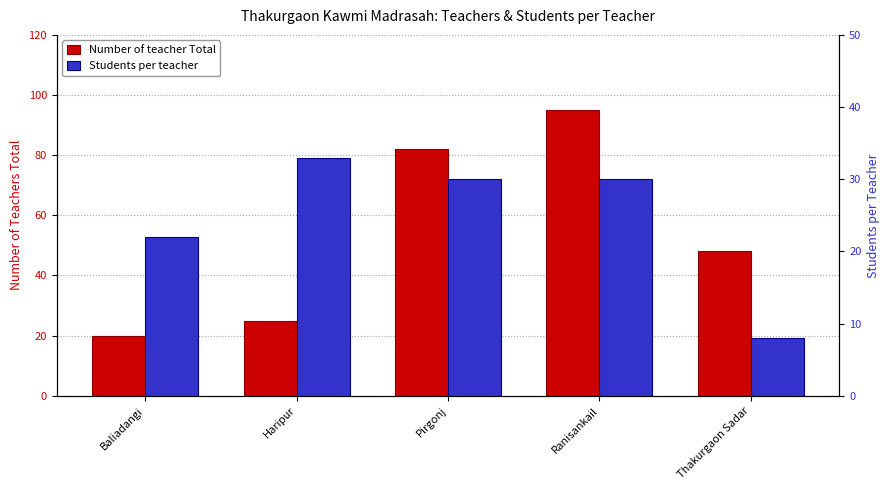

How many categories are shown in the chart?

5